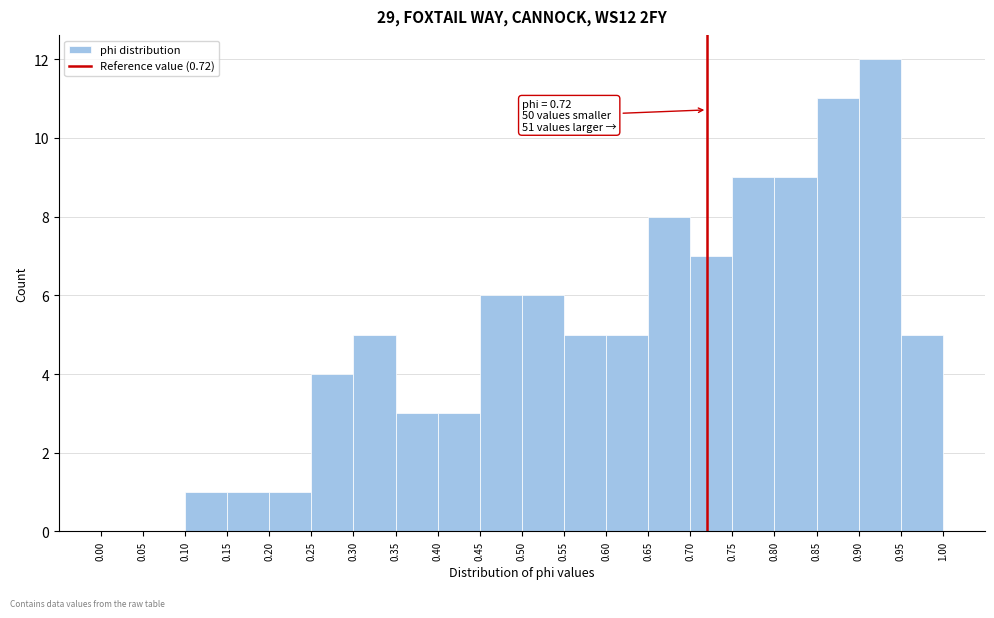

Which range on the x-axis has the tallest bar?

0.90 to 0.95